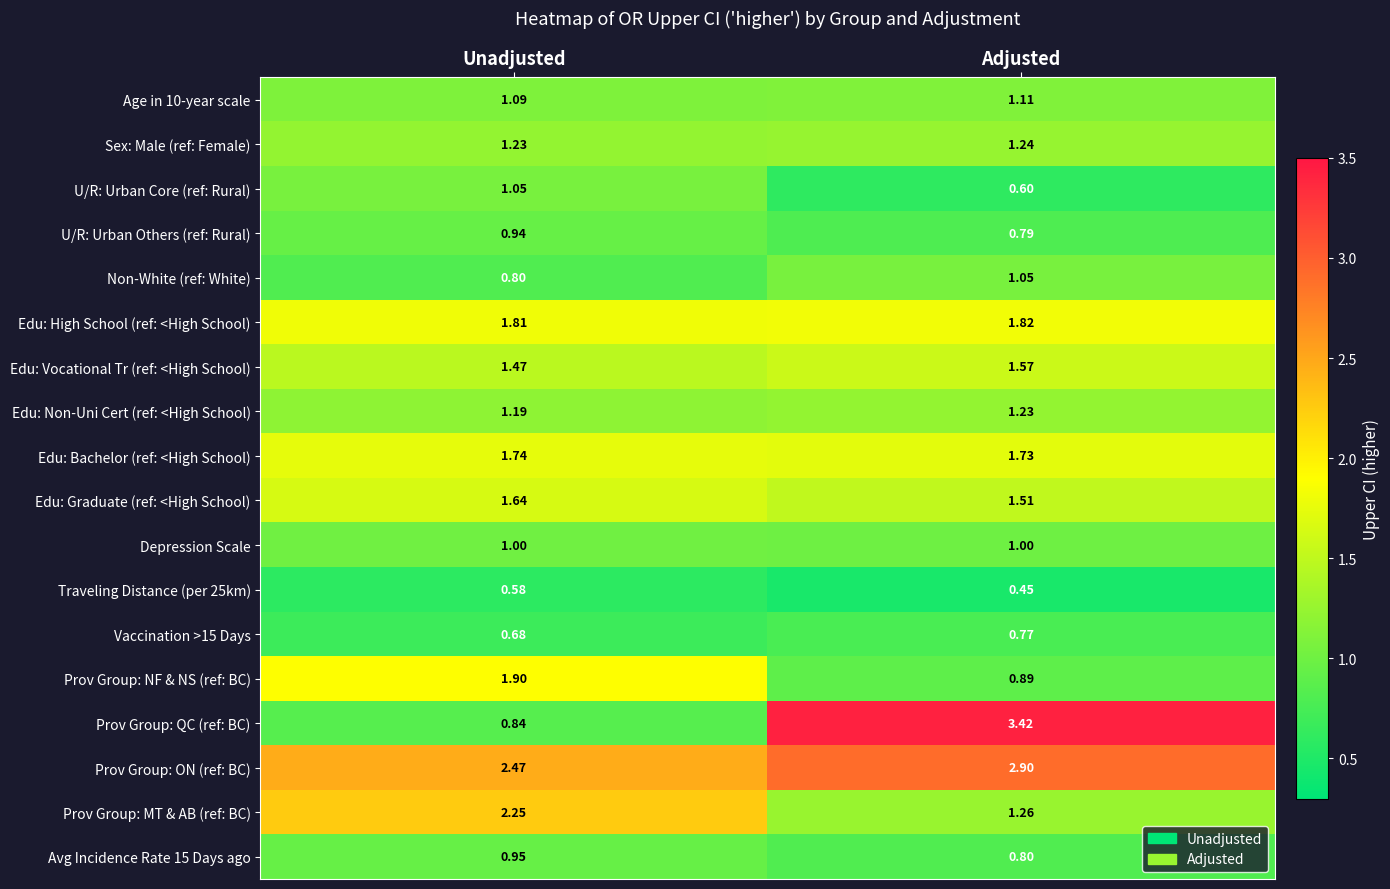

How many data points does each series have?

2